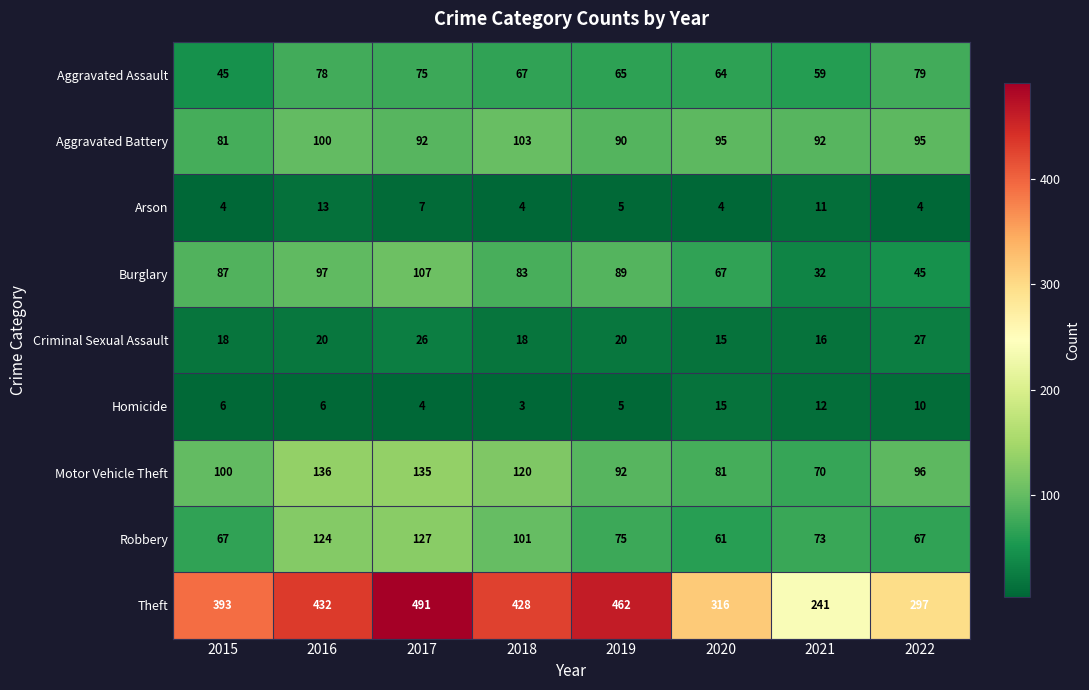

What is the difference between the Aggravated Assault values at 2021 and 2020?

5